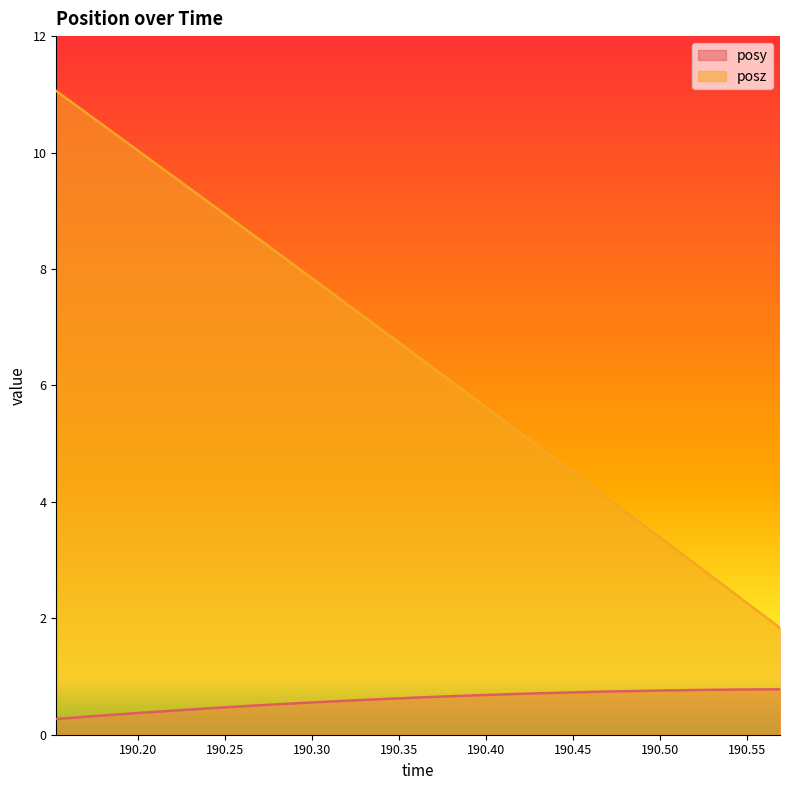

At how many categories does at least one series exceed 2?

30